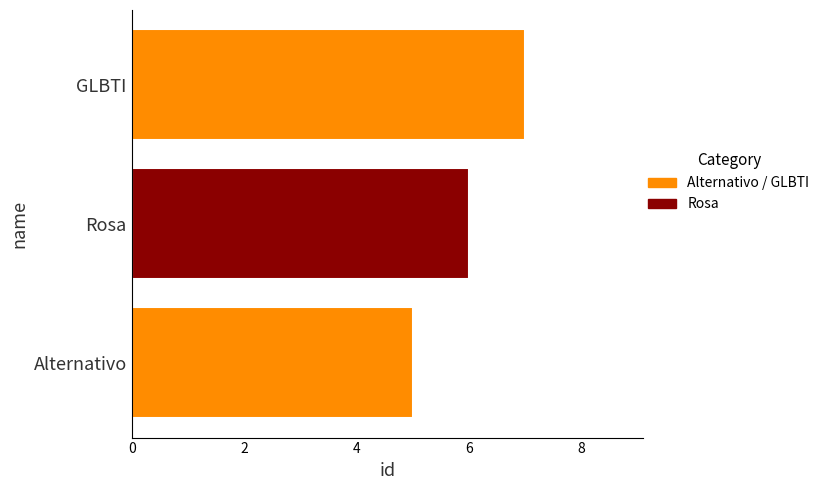

What is the minimum value shown in the chart?

5